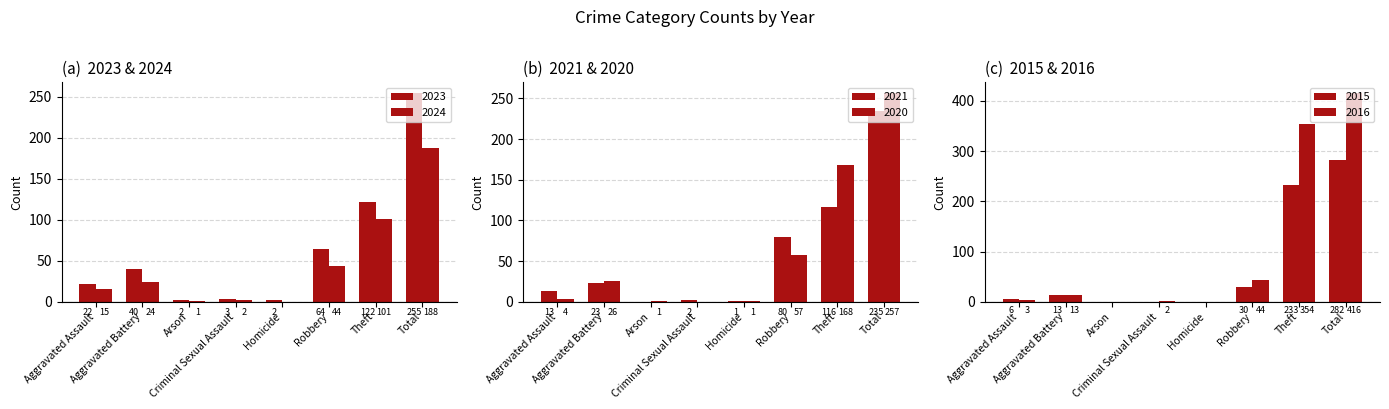

Reading left to right, extract all data points from this chart.

2023: 22	40	2	3	2	64	122	255
2024: 15	24	1	2	0	44	101	188
2021: 13	23	0	2	1	80	116	235
2020: 4	26	1	0	1	57	168	257
2015: 6	13	0	0	0	30	233	282
2016: 3	13	0	2	0	44	354	416